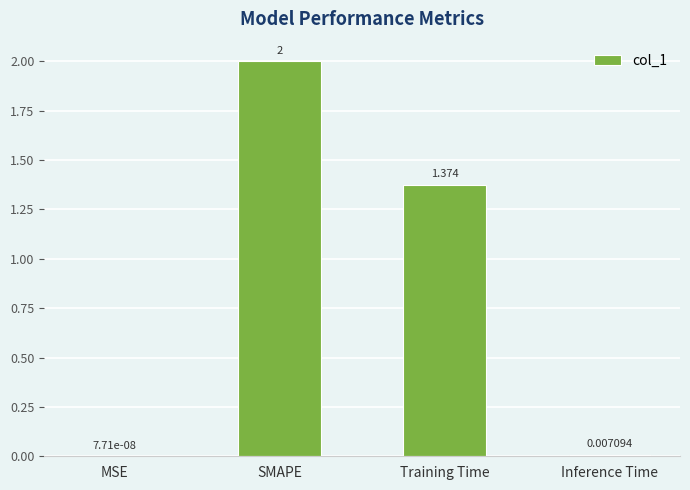

Where is the data nearest to the value 1?

Training Time